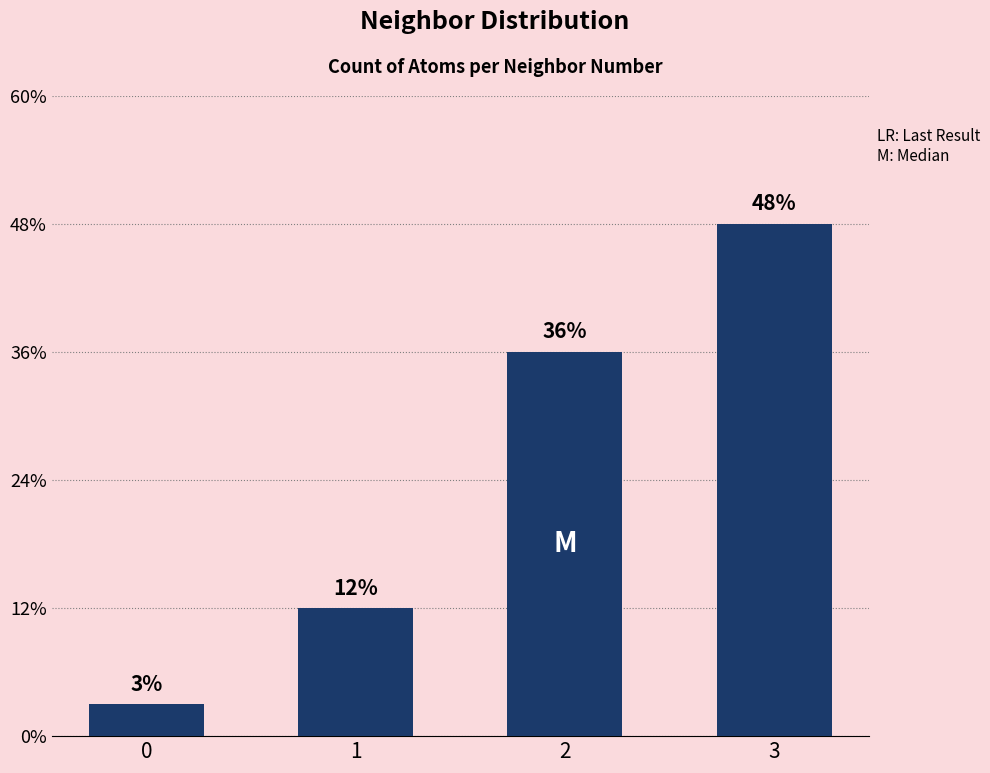

What is the ratio of the value at 1 to the value at 3?

0.2